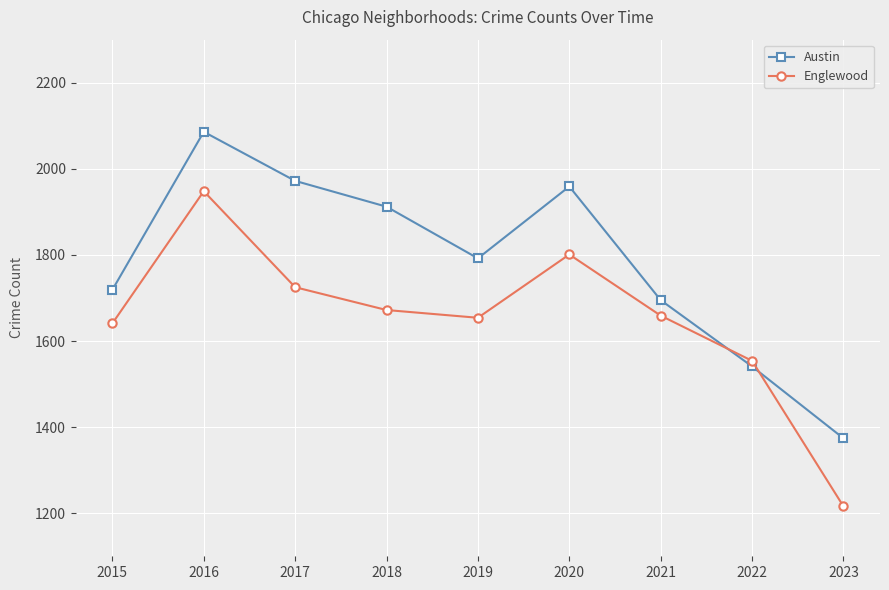

Which category has the highest value across all series?

2016